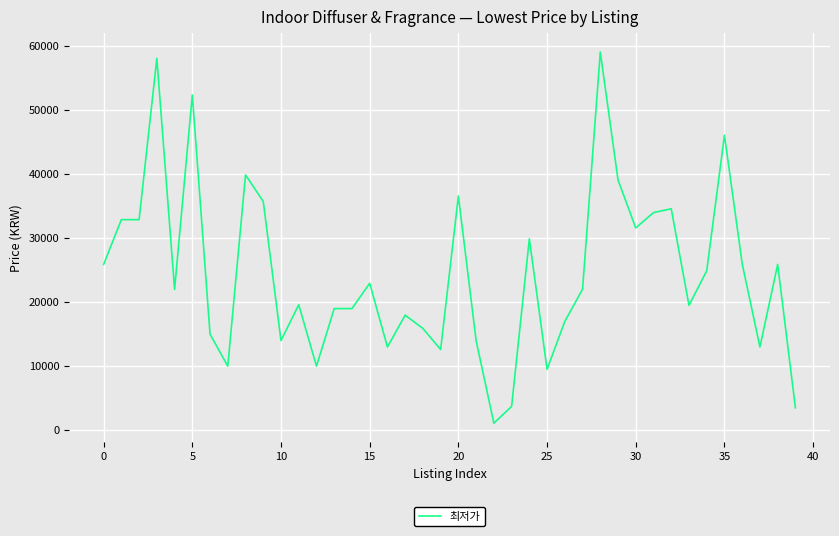

What is the maximum value shown in the chart?

59000